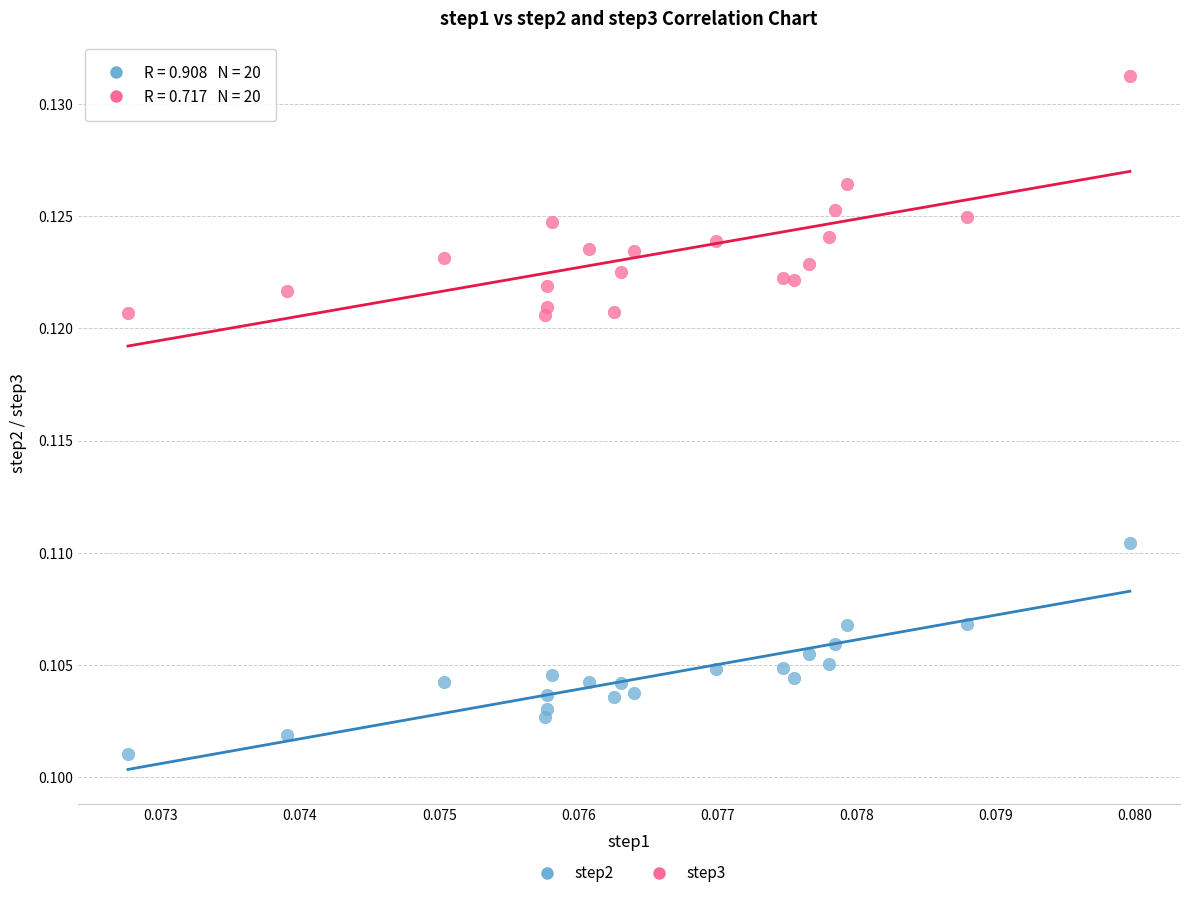

Which series has the largest Y range (max minus min)?

step3